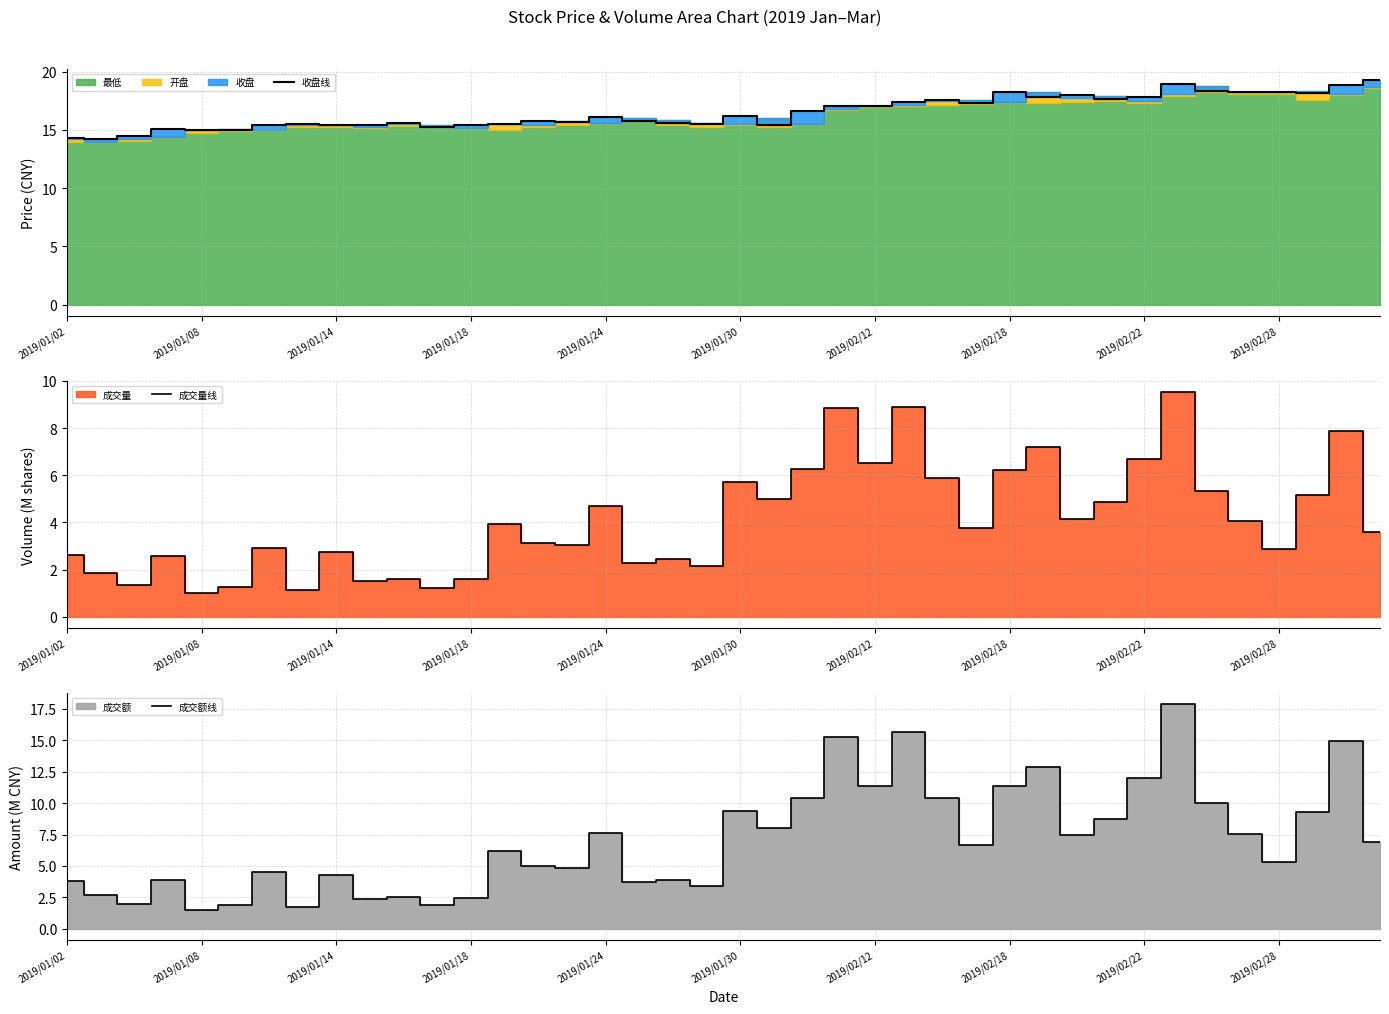

What is the minimum value for 收盘线?

14.3